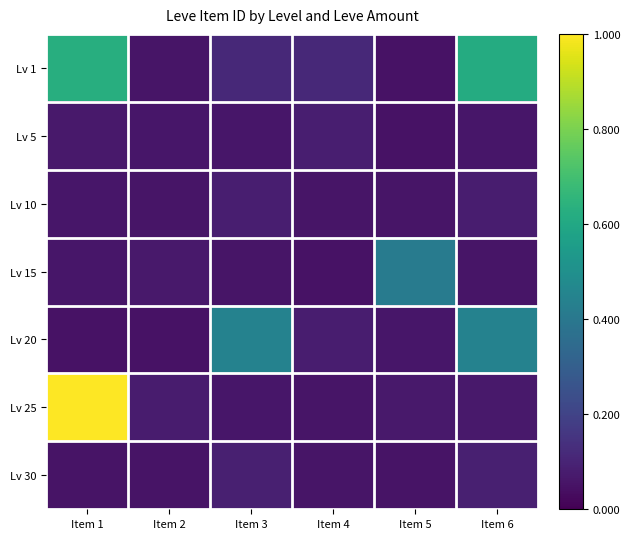

List the series in order of their peak value, lowest first.

Lv 5, Lv 10, Lv 30, Lv 15, Lv 20, Lv 1, Lv 25